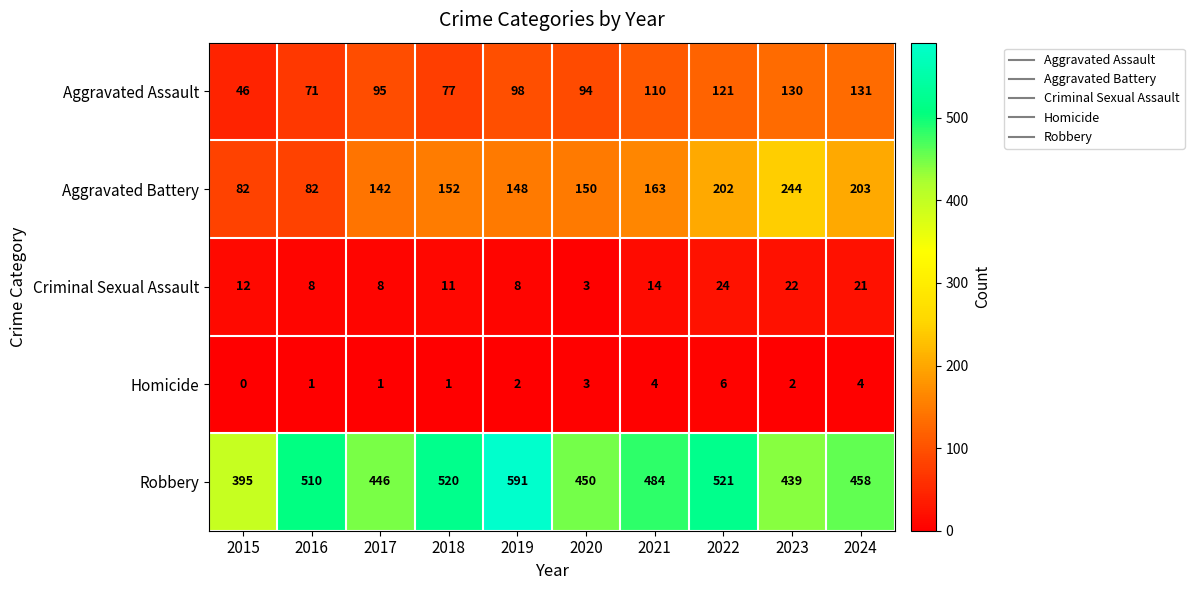

How many series are shown in this chart?

5